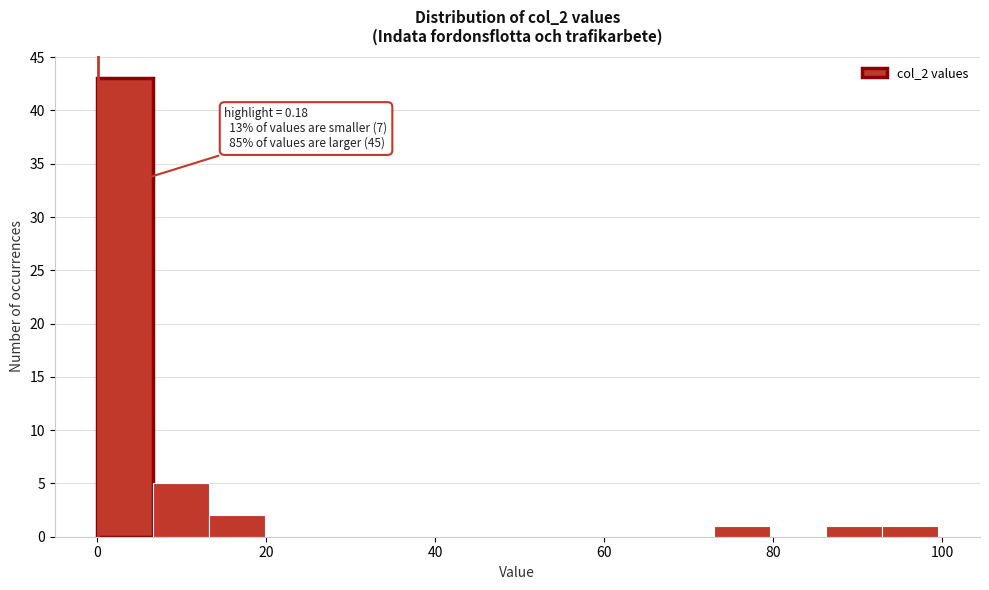

Read against the x-axis, roughly where is the centre of the tallest bar?

4